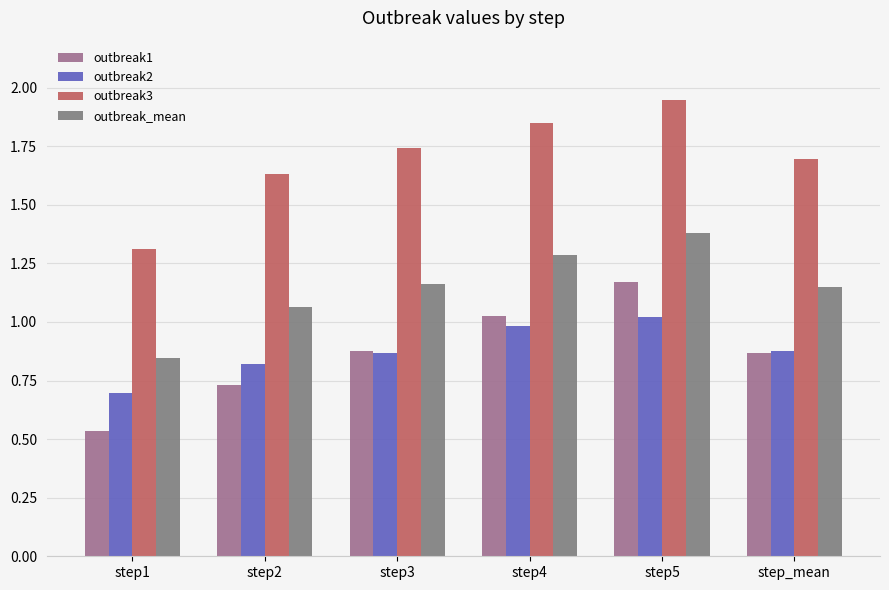

At which category is the sum across all series the highest?

step5